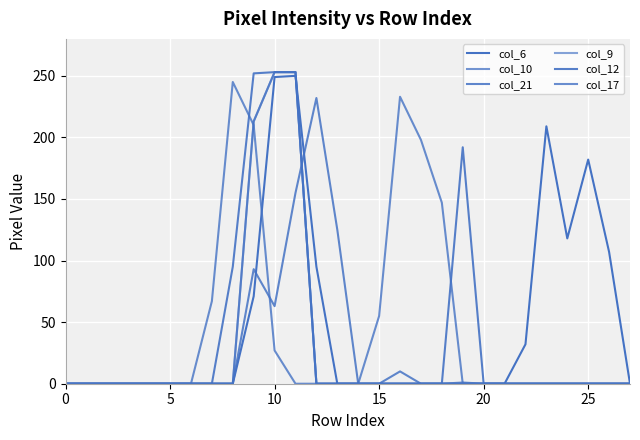

Does the chart have visible grid lines?

Yes